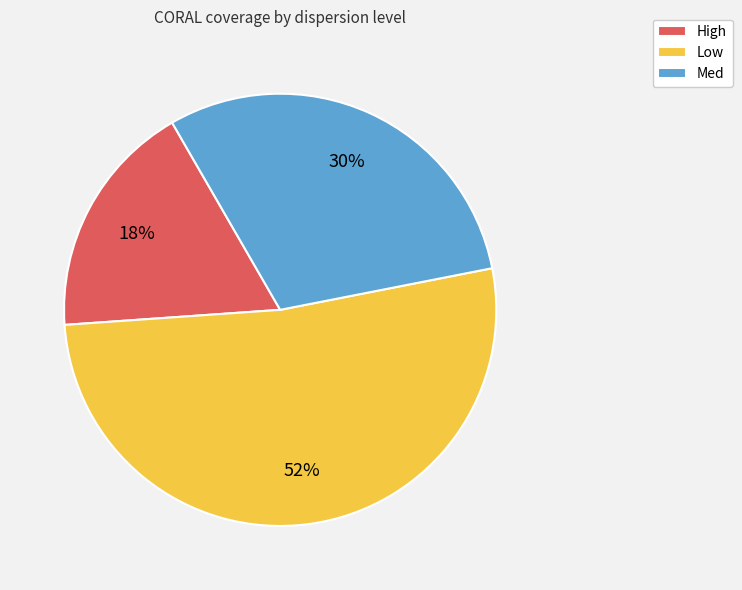

Is the sum of Med and Low greater than half?

Yes